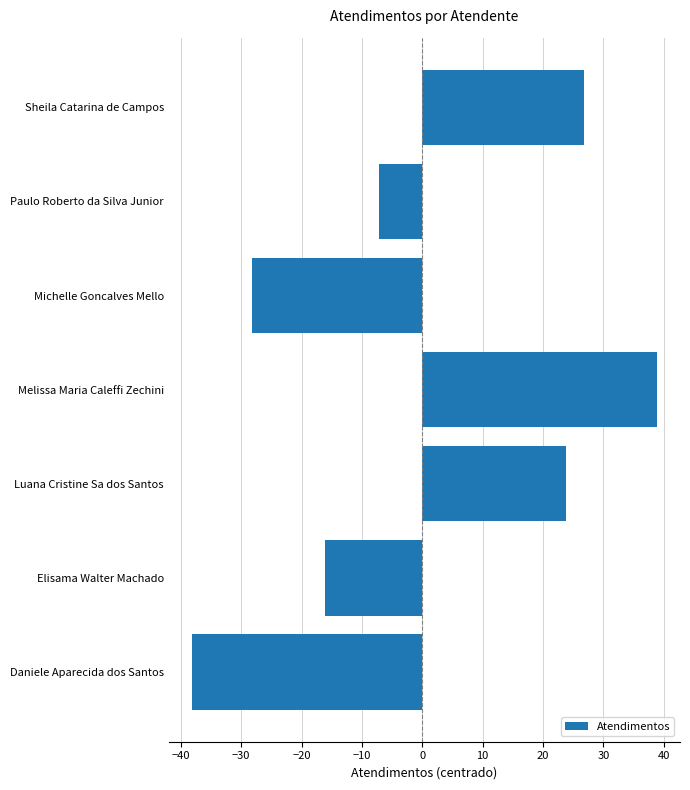

Which has a higher value, Sheila Catarina de Campos or Michelle Goncalves Mello?

Sheila Catarina de Campos